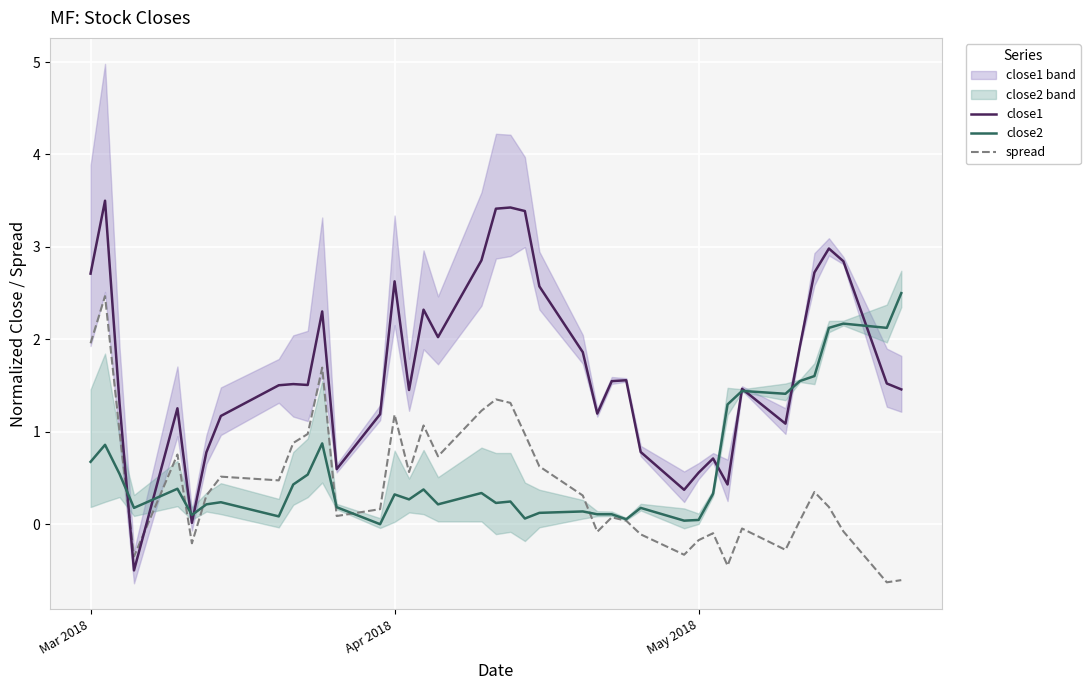

Which series has the largest range (max minus min)?

close1